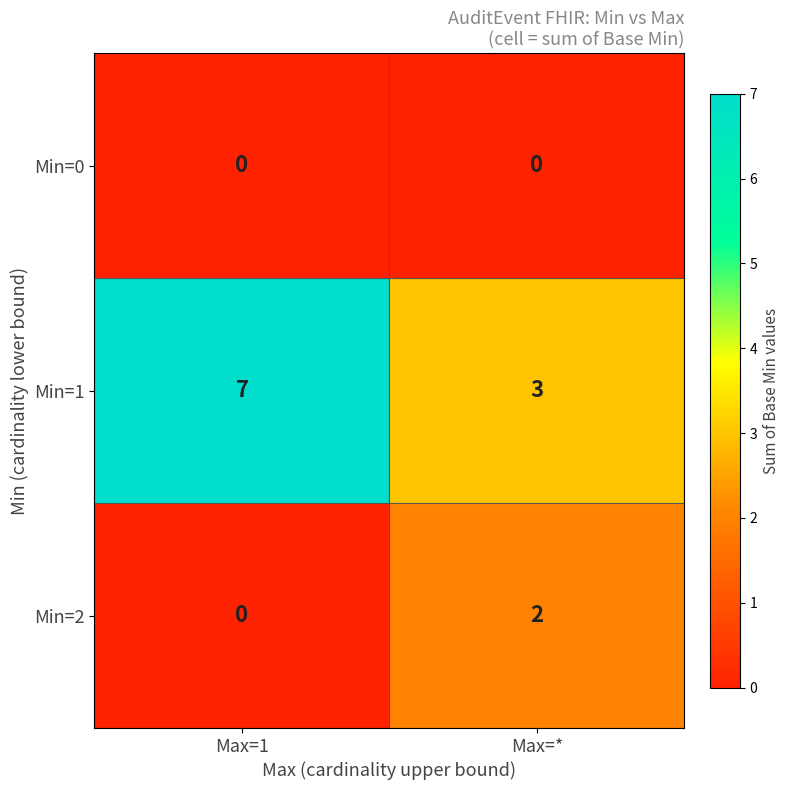

Reading right to left, list all the values displayed in this chart.

Min=0: Max=*=0	Max=1=0
Min=1: Max=*=3	Max=1=7
Min=2: Max=*=2	Max=1=0